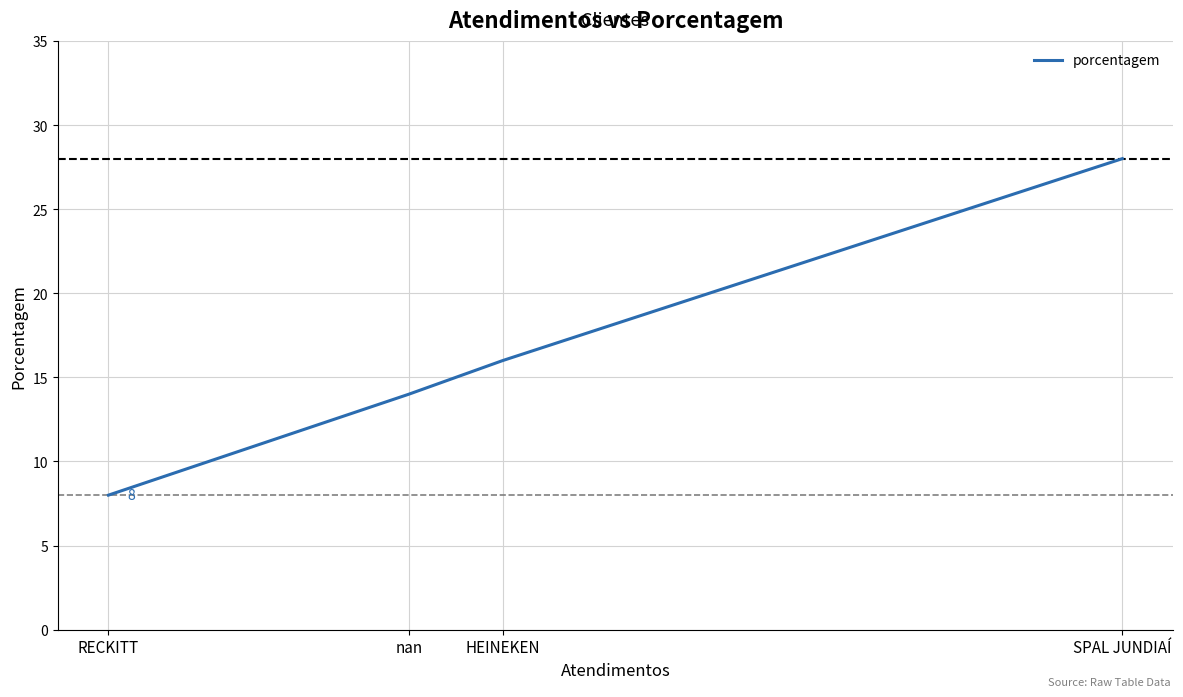

Read the value at HEINEKEN, to the nearest 10.

20